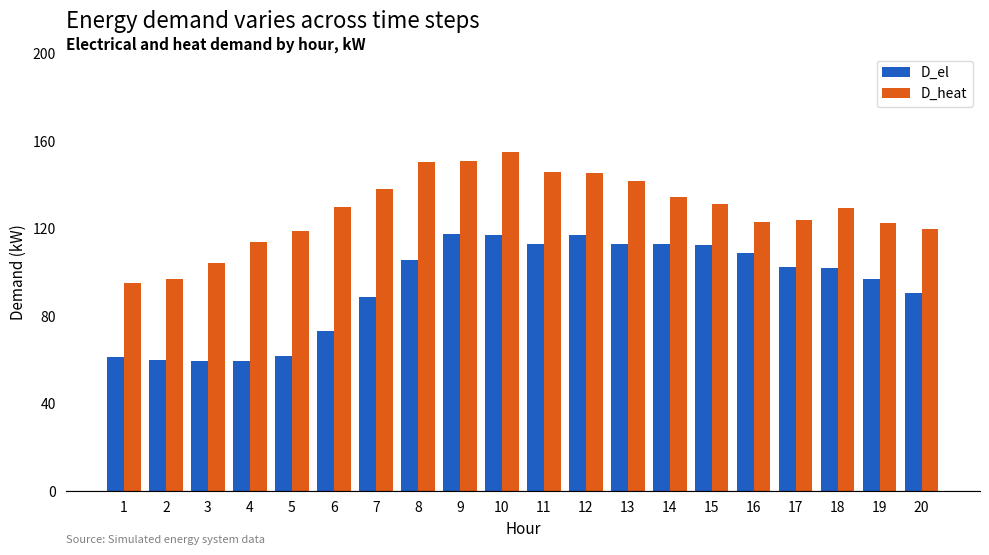

Rank the series by their average value, from highest to lowest.

D_heat, D_el